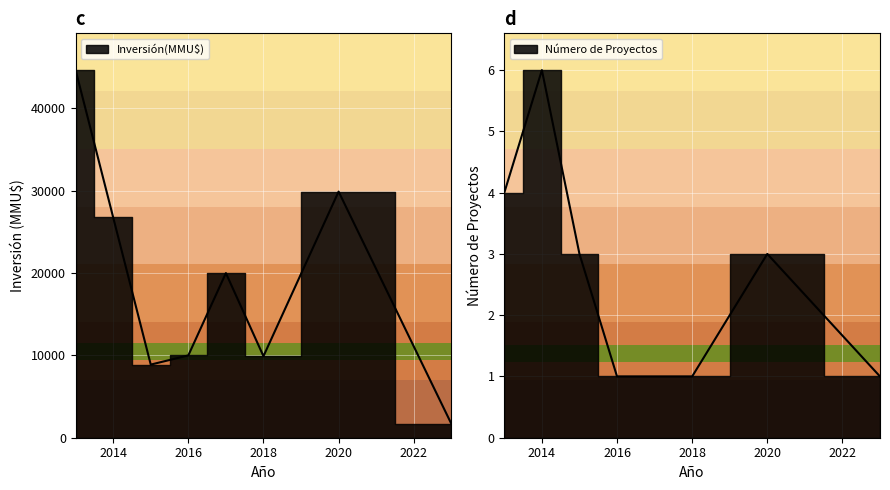

Between 2015 and 2017, which is larger?

2017